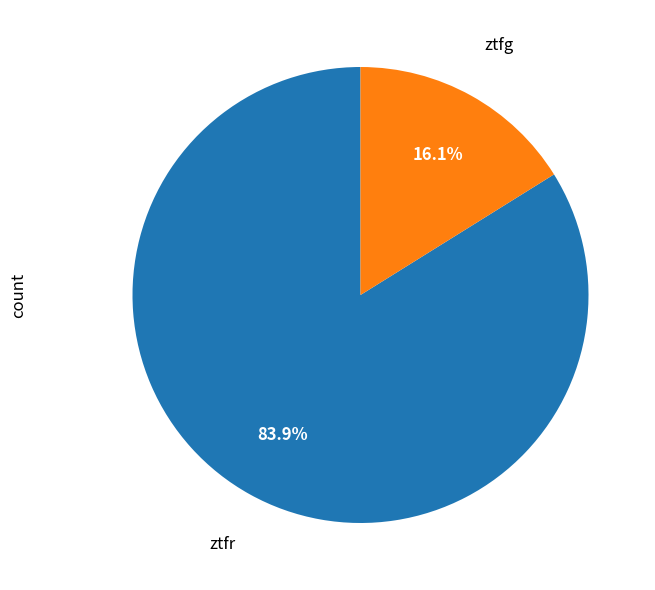

Is there a majority slice in this chart?

Yes